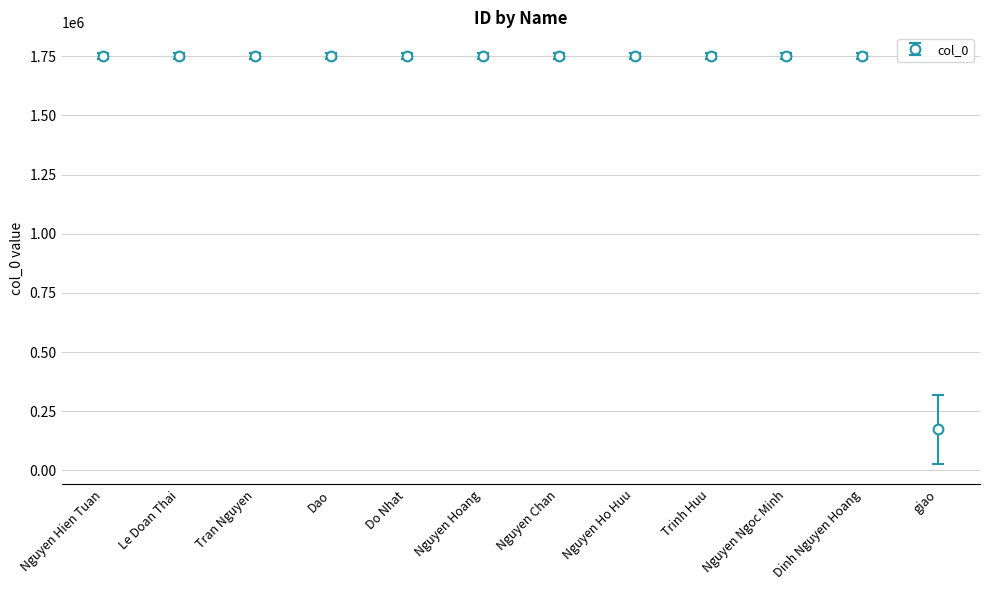

What is the sum of all values?

19433898